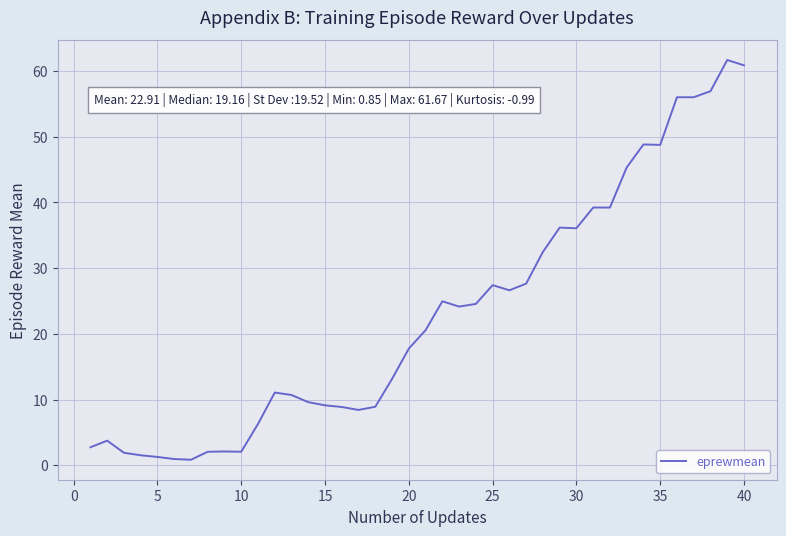

What is the greatest value displayed?

61.7